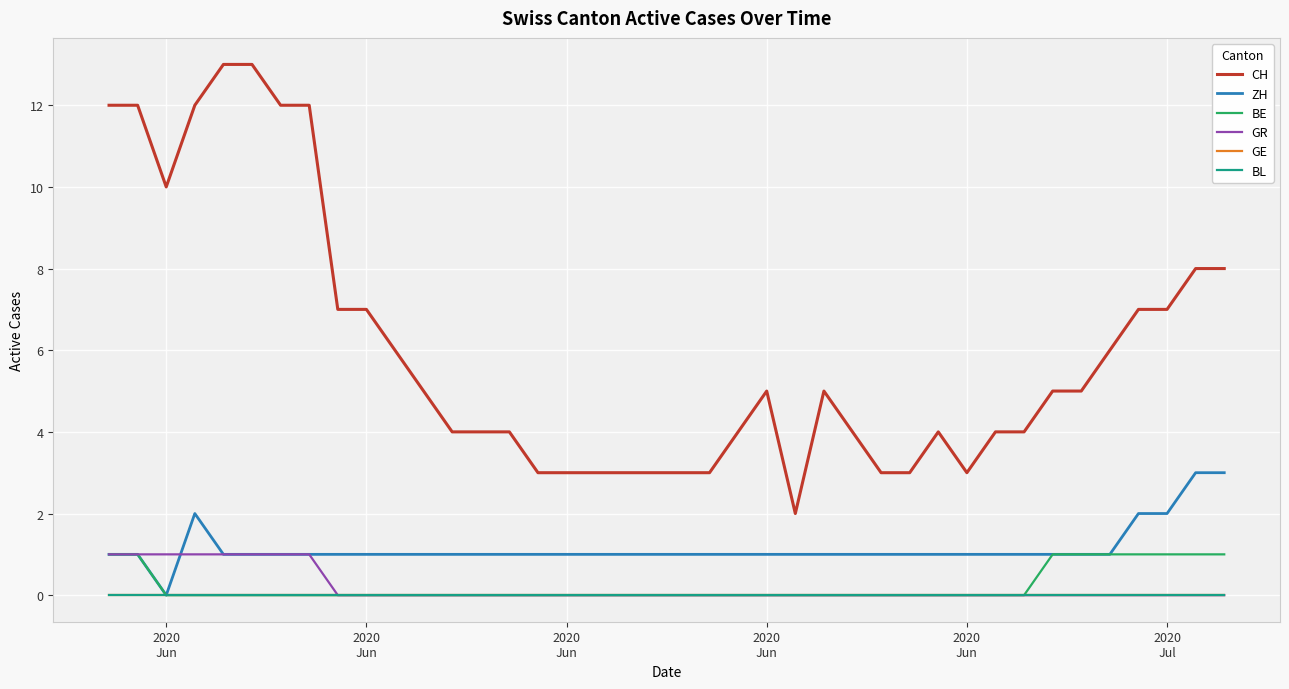

Does the chart display data point markers on the line(s)?

No